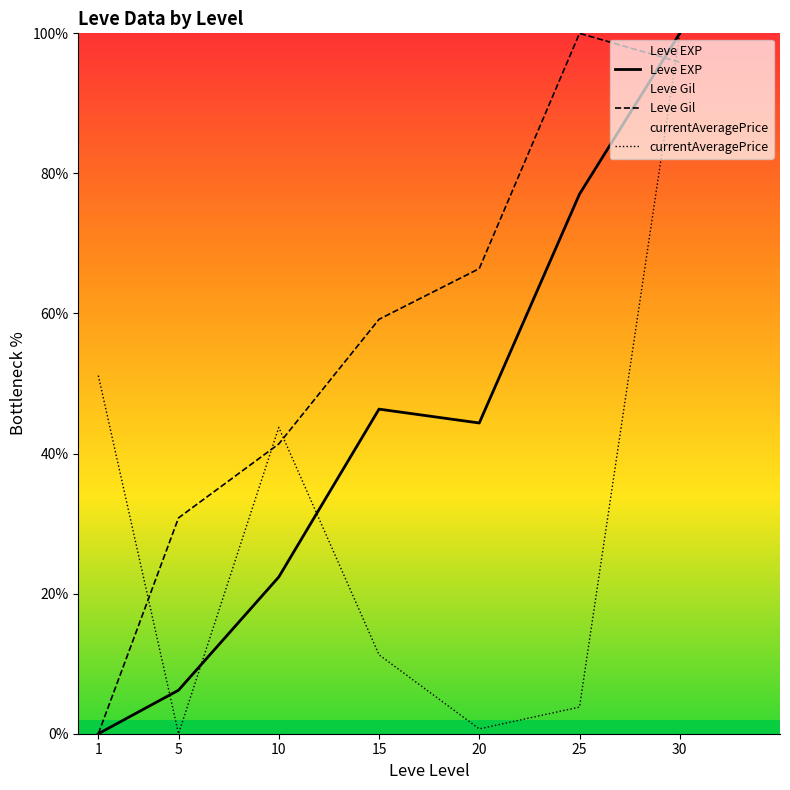

Where does the Leve Gil series first go above 59?

15